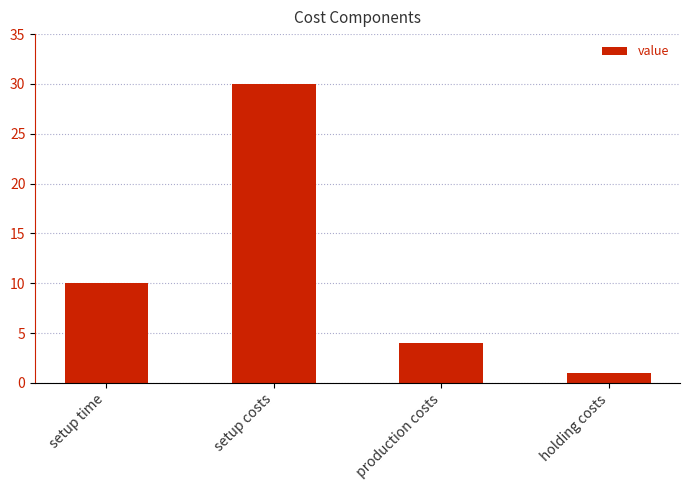

What is the average value?

11